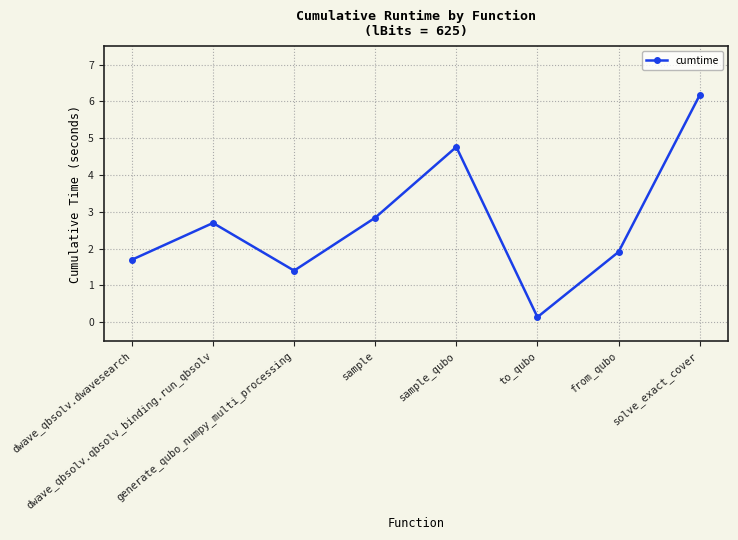

What is the change in value from dwave_qbsolv.dwavesearch to from_qubo?

+0.2